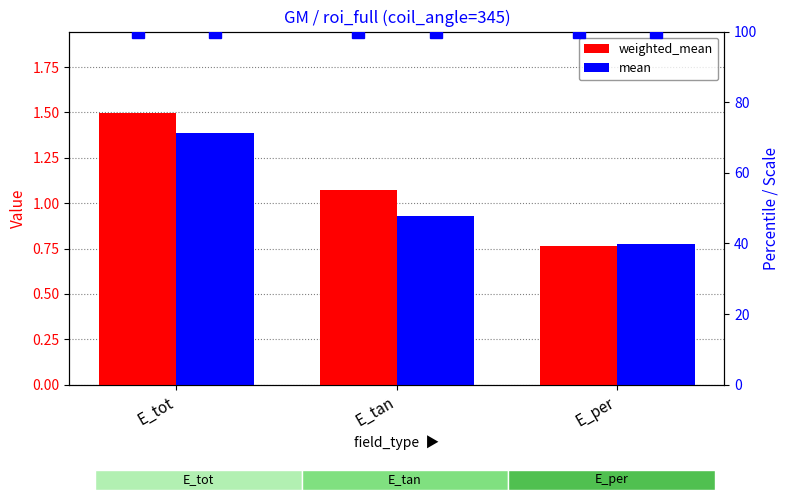

Reading right to left, list all the values displayed in this chart.

weighted_mean: E_per=0.8	E_tan=1.1	E_tot=1.5
mean: E_per=0.8	E_tan=0.9	E_tot=1.4